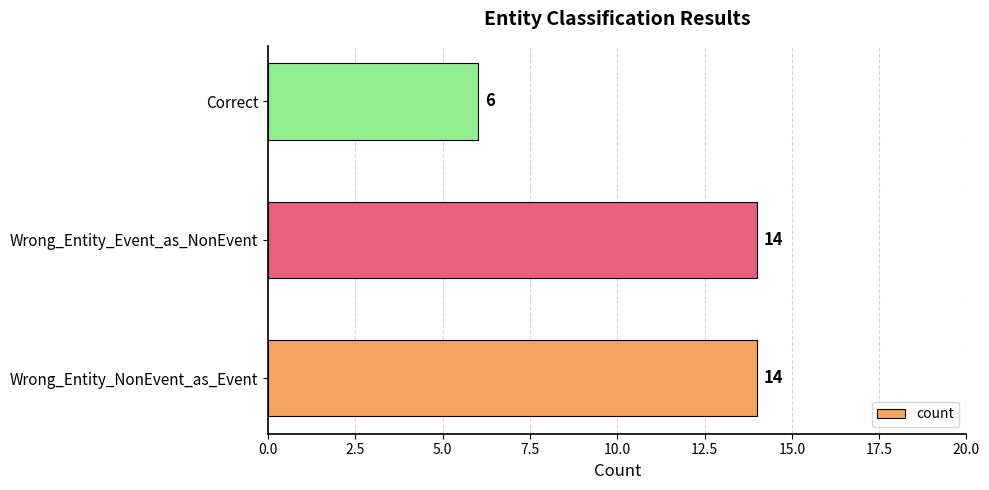

How many values are between 6 and 14?

3